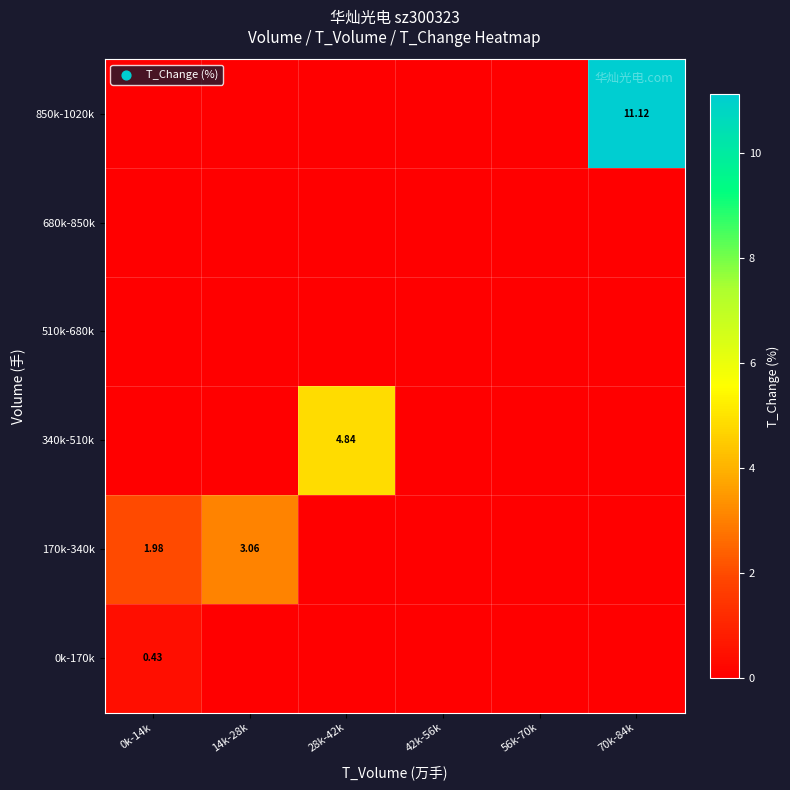

What is the difference between the maximum and minimum values in the 340k-510k series?

4.8